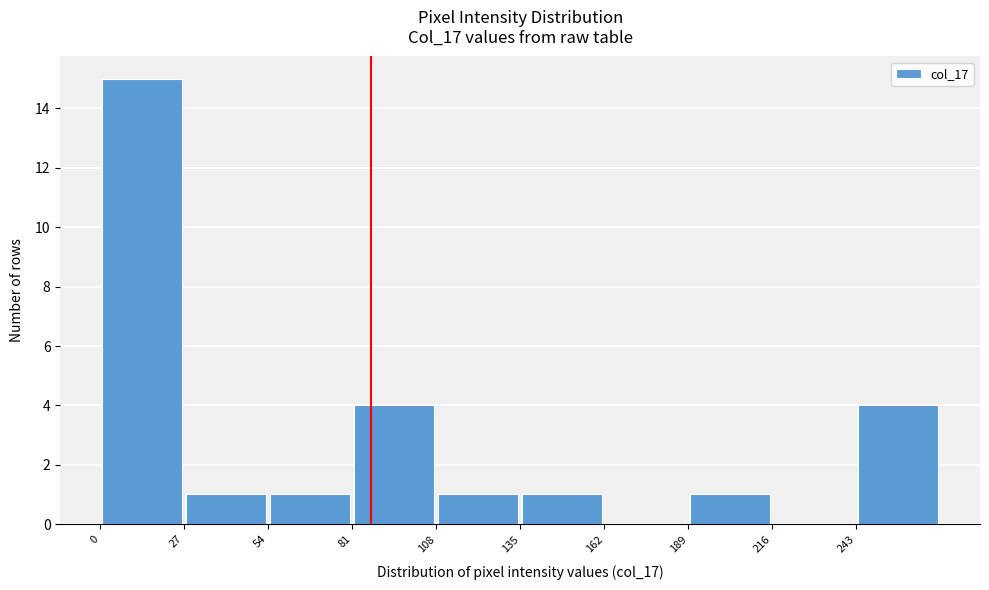

How tall is the bar that spans 243 to 270 on the x-axis? Neither the bar edges nor the heights are printed on the chart, so give them approximately, as read against the axes.

4